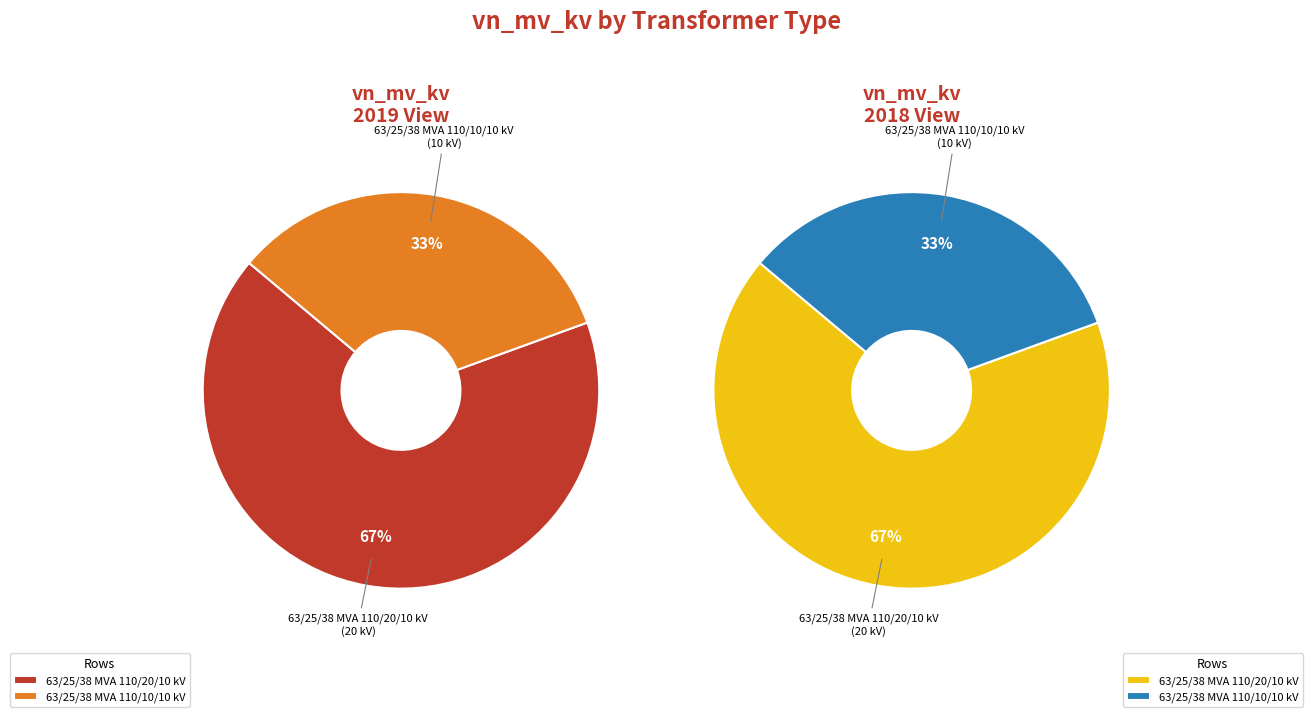

Which series changed the most between 63/25/38 MVA 110/20/10 kV and 63/25/38 MVA 110/10/10 kV?

values_2019